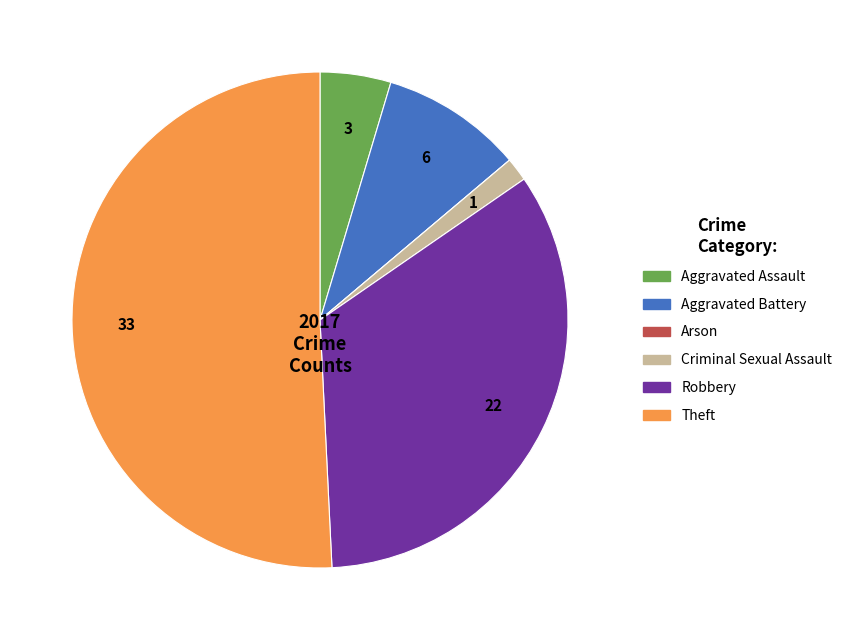

Between Theft and Aggravated Battery, which is larger?

Theft